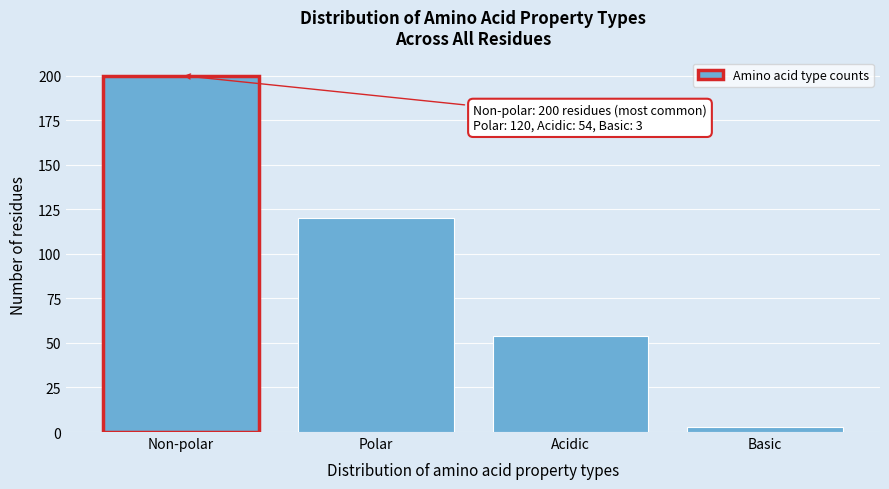

Reading right to left, extract all data points from this chart.

3	54	120	200